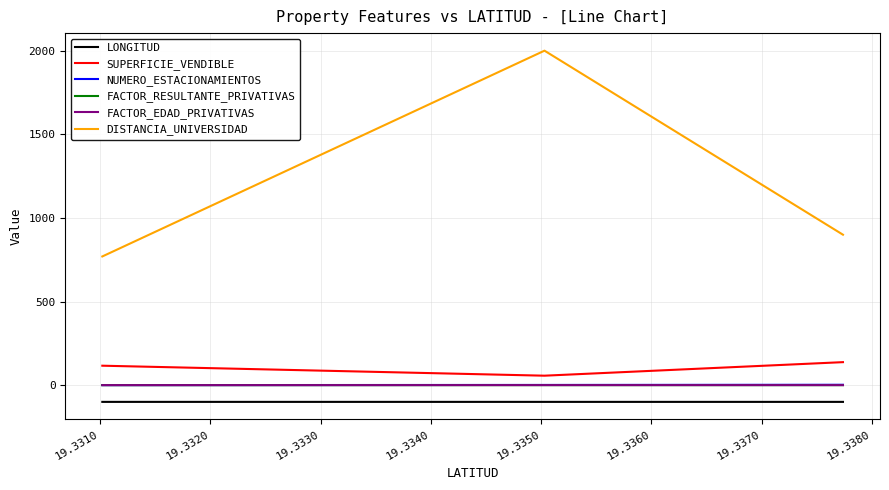

What is the maximum value for DISTANCIA_UNIVERSIDAD?

2000.0